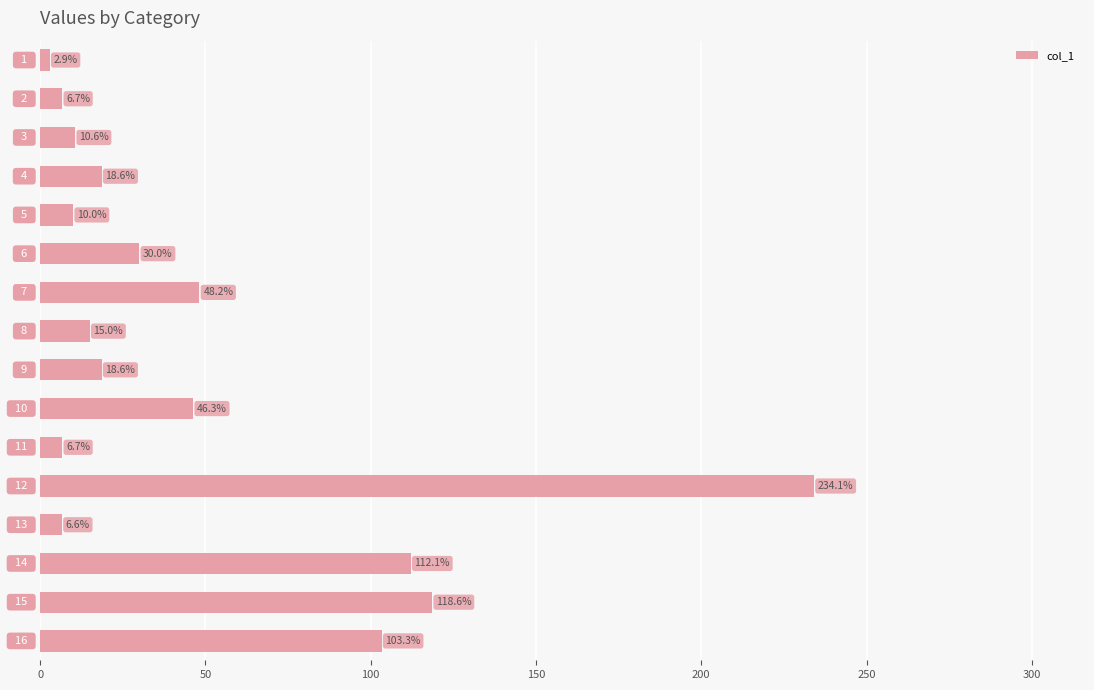

What is the value of the 3rd bar from the top?

10.6